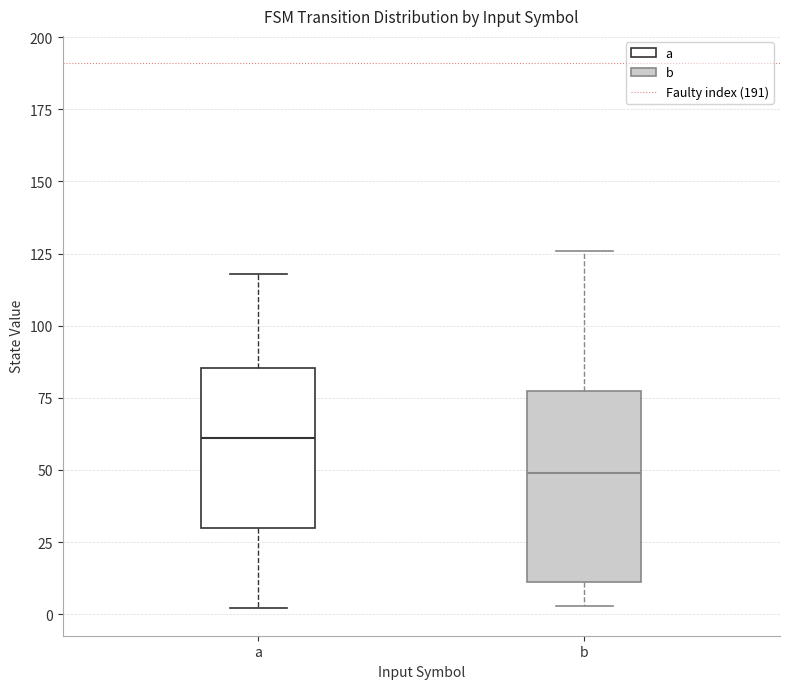

Which box has the highest median line?

a